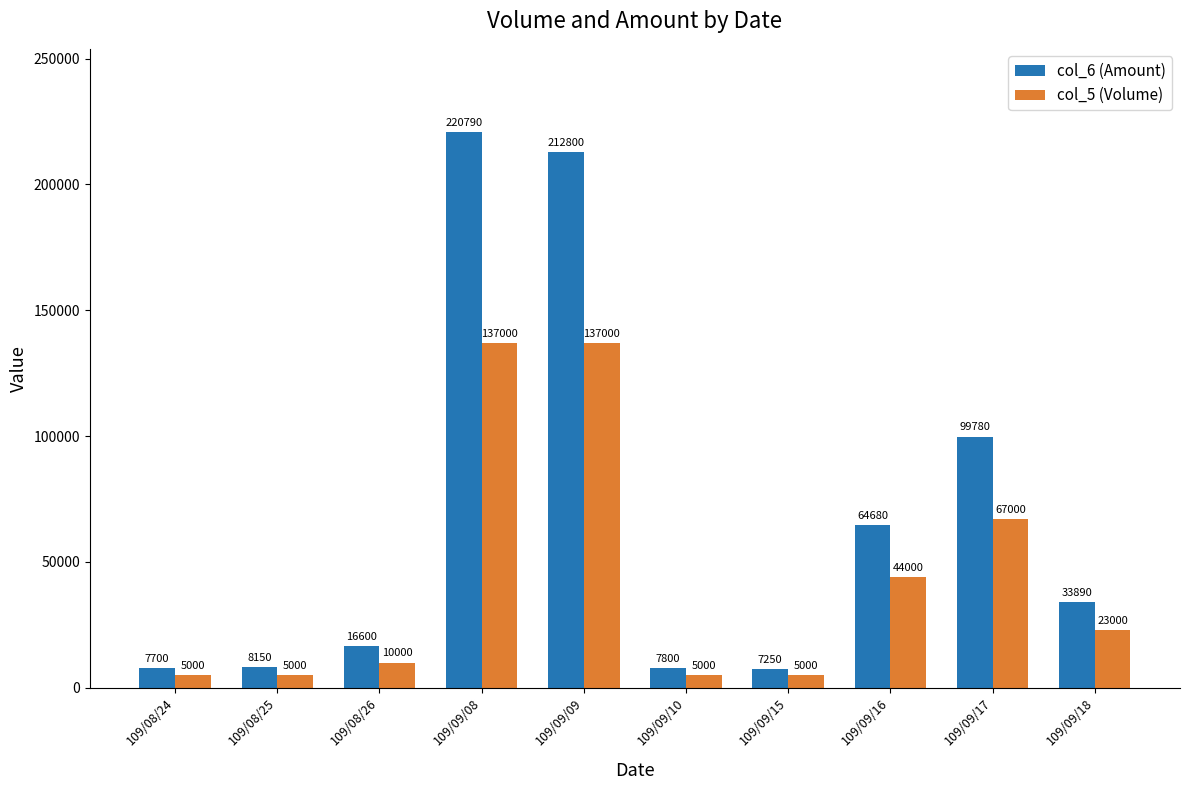

Which label corresponds to the largest value in the chart?

109/09/08